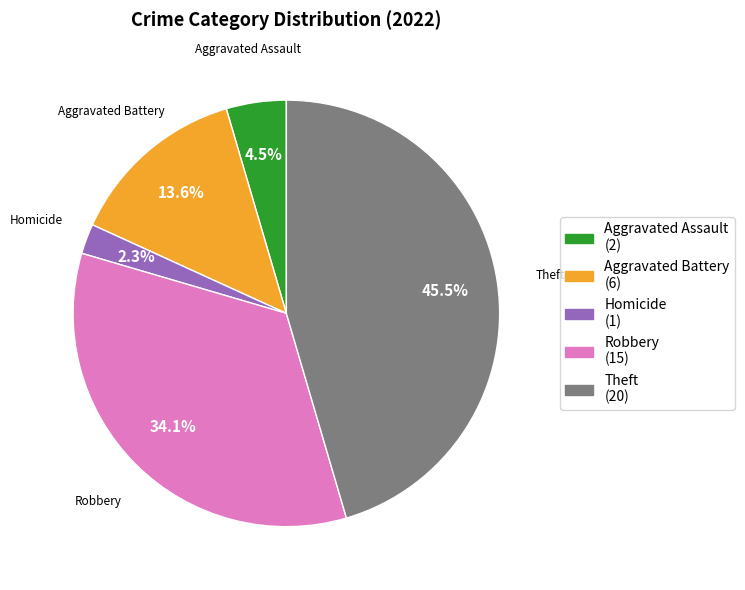

Is there any slice that represents more than half of the pie?

No